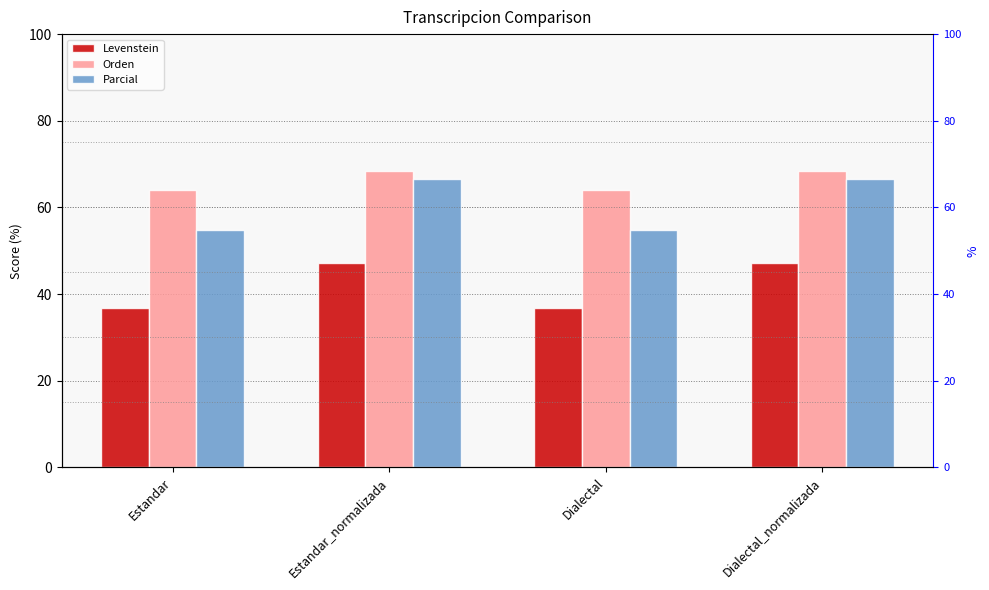

At which label does Orden first exceed 68?

Estandar_normalizada